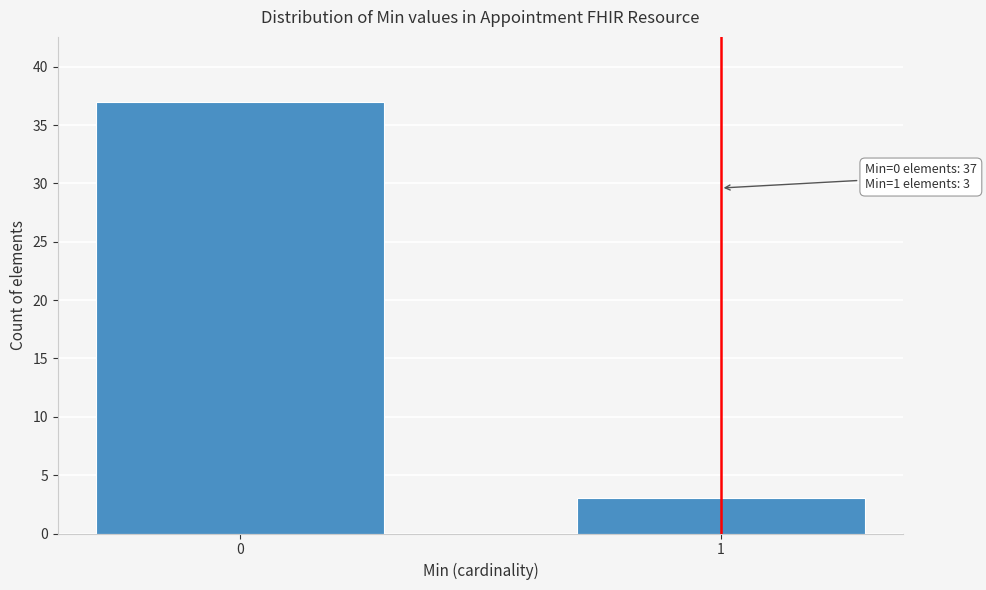

Reading left to right, what are all the values shown in this chart?

0=37	1=3